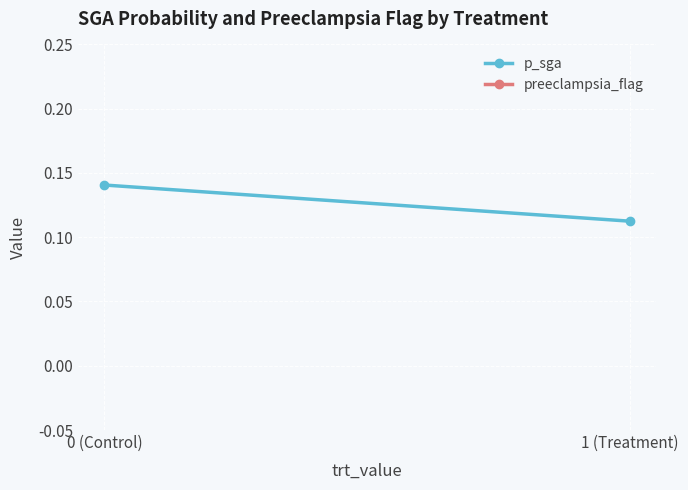

The value of p_sga at 0 (Control) is 0.1. True or false?

False